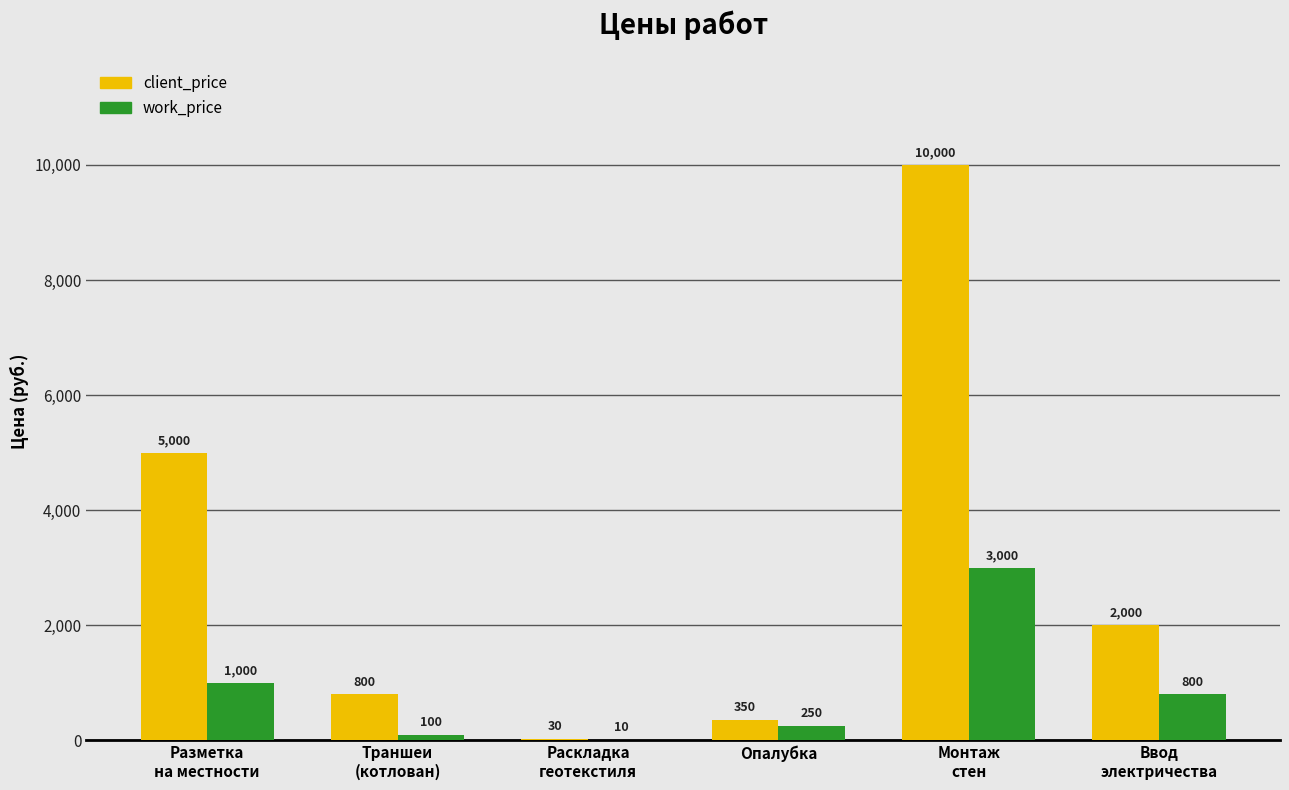

Which series has the largest total across all categories?

client_price